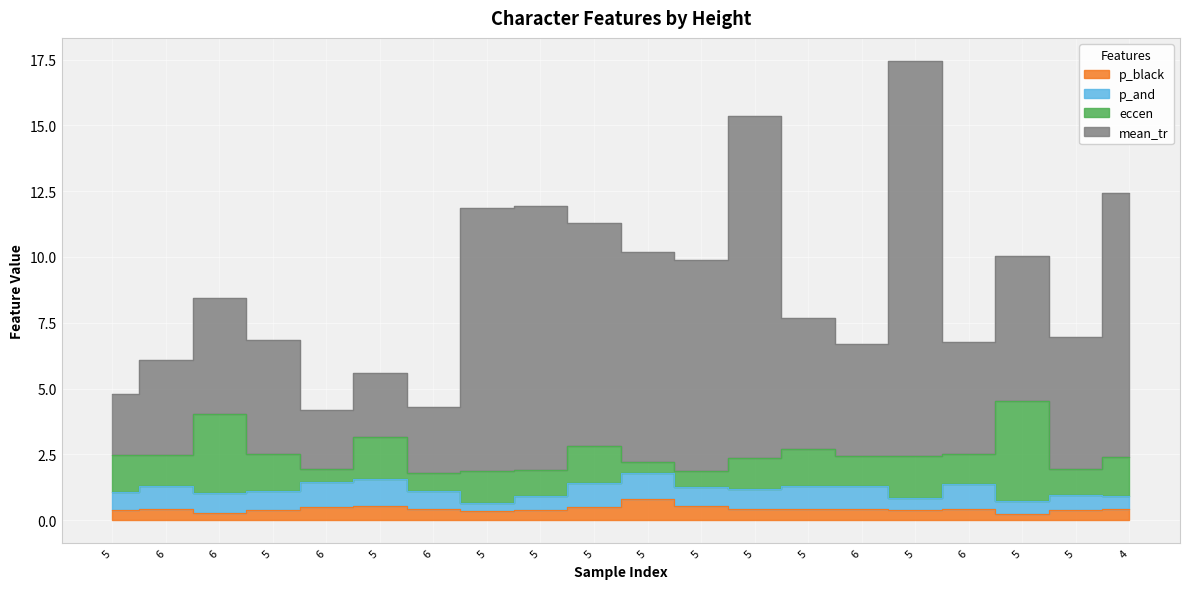

Which series changed the most between 6 and 5?

mean_tr